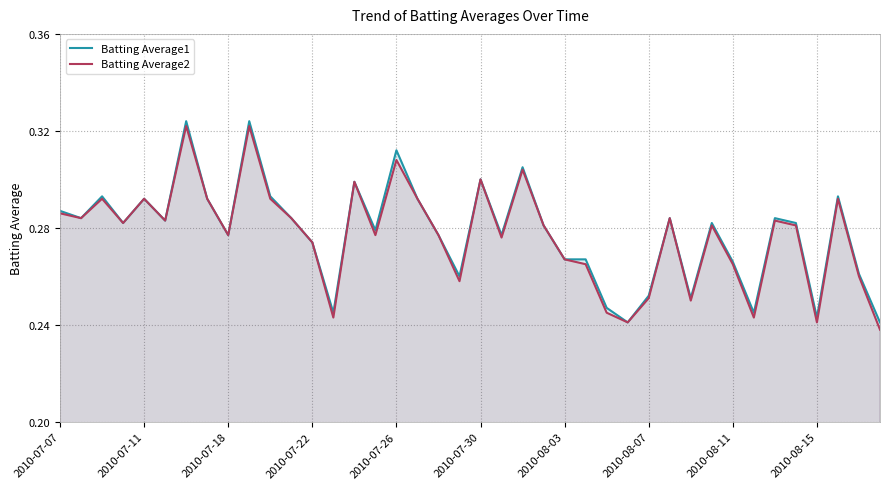

Is it true that Batting Average1 equals 0.4 at 2010-07-07?

False